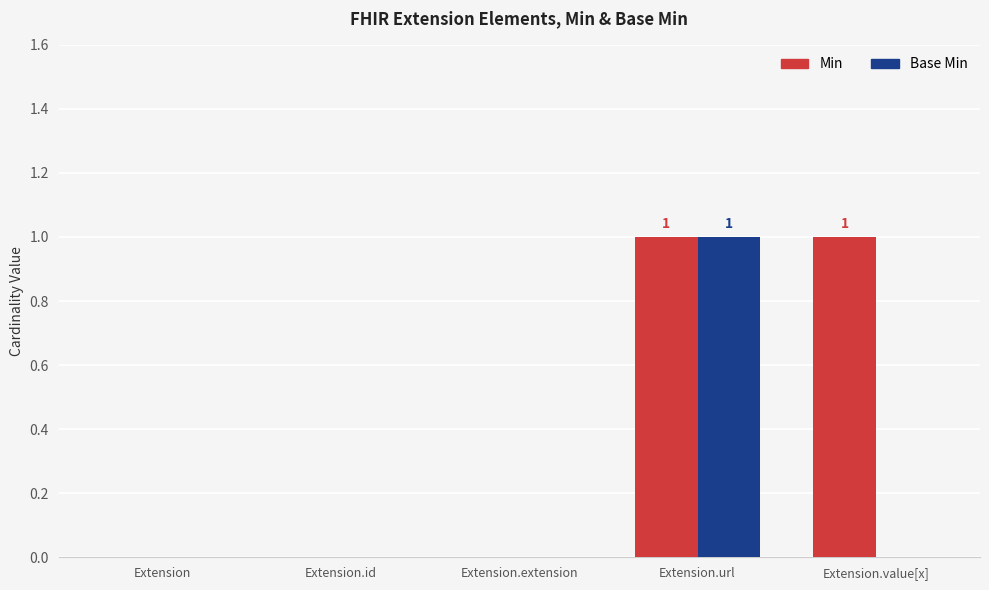

At which category is the sum across all series the highest?

Extension.url